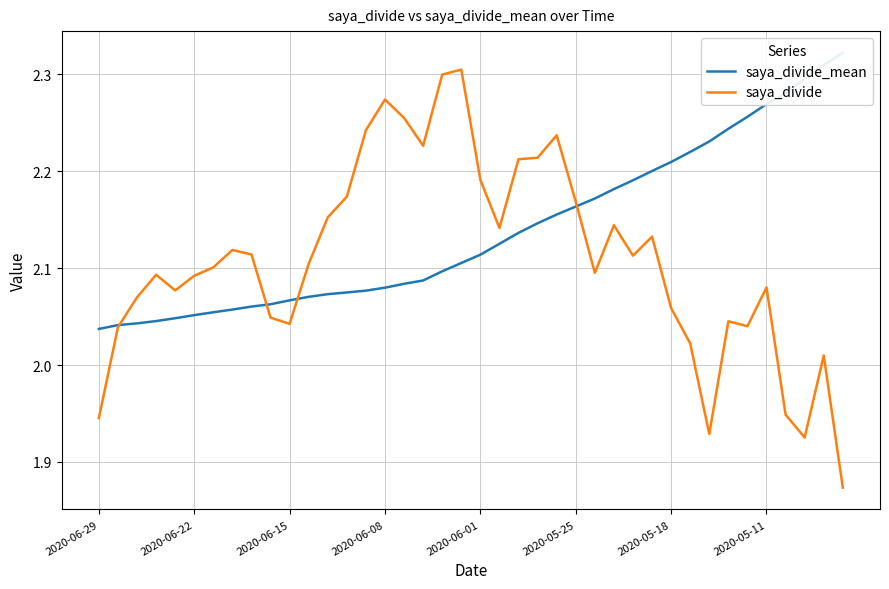

What is the difference between the second highest and second lowest values in the saya_divide_mean series?

0.3